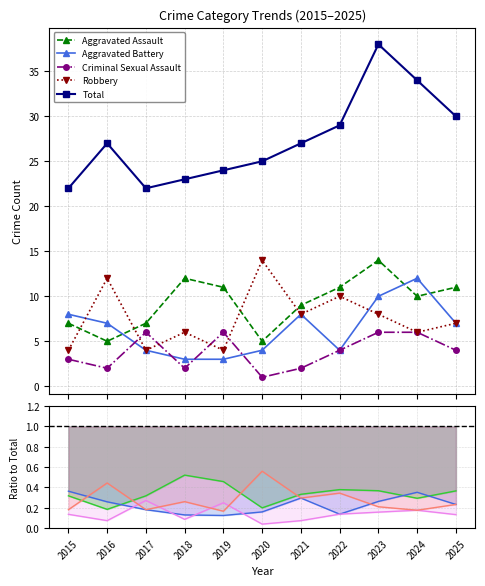

What is the value of the Total point at the 2nd from the left?

27.0